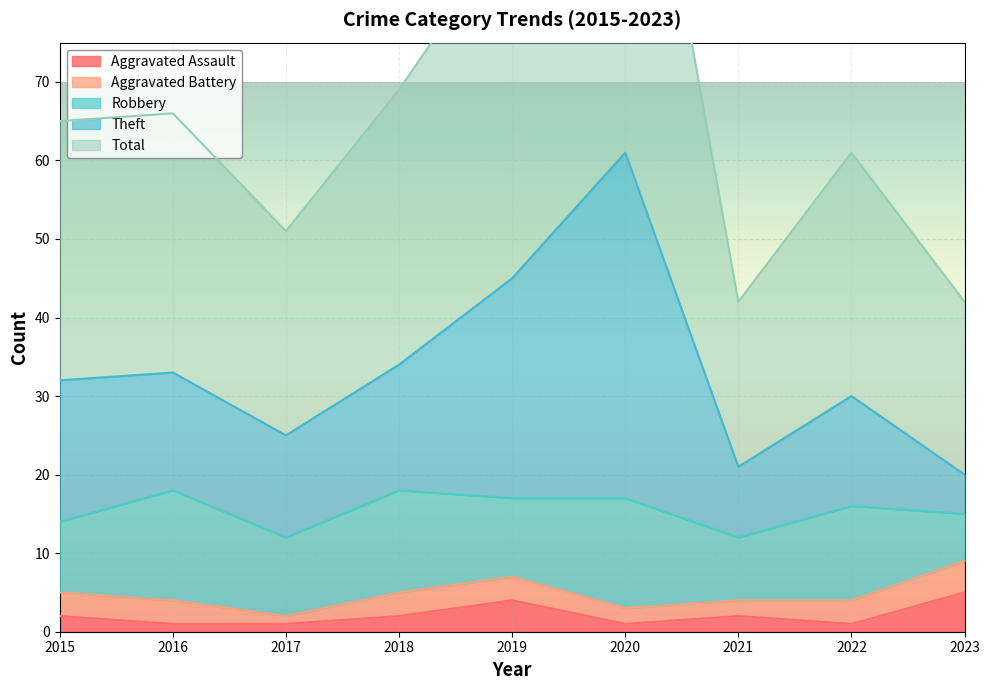

What is the minimum value for Aggravated Assault?

1